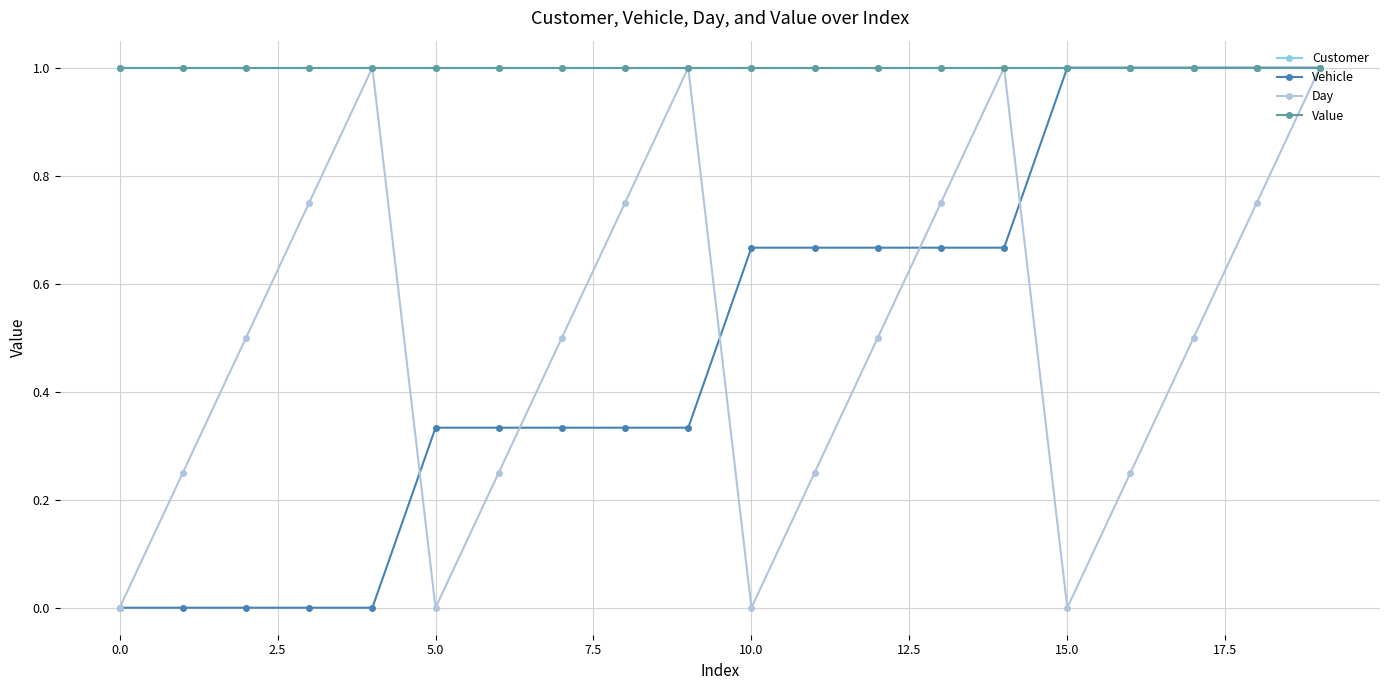

What is the sum of all Day values?

10.0